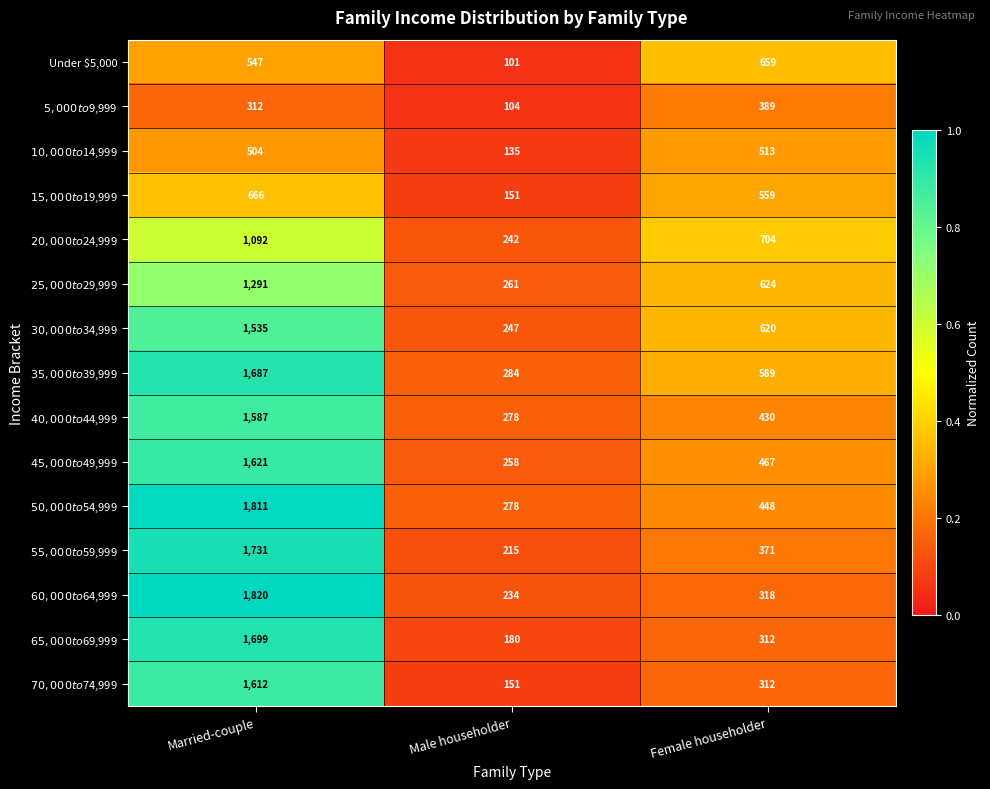

How many Under $5,000 values are between 101 and 659?

3